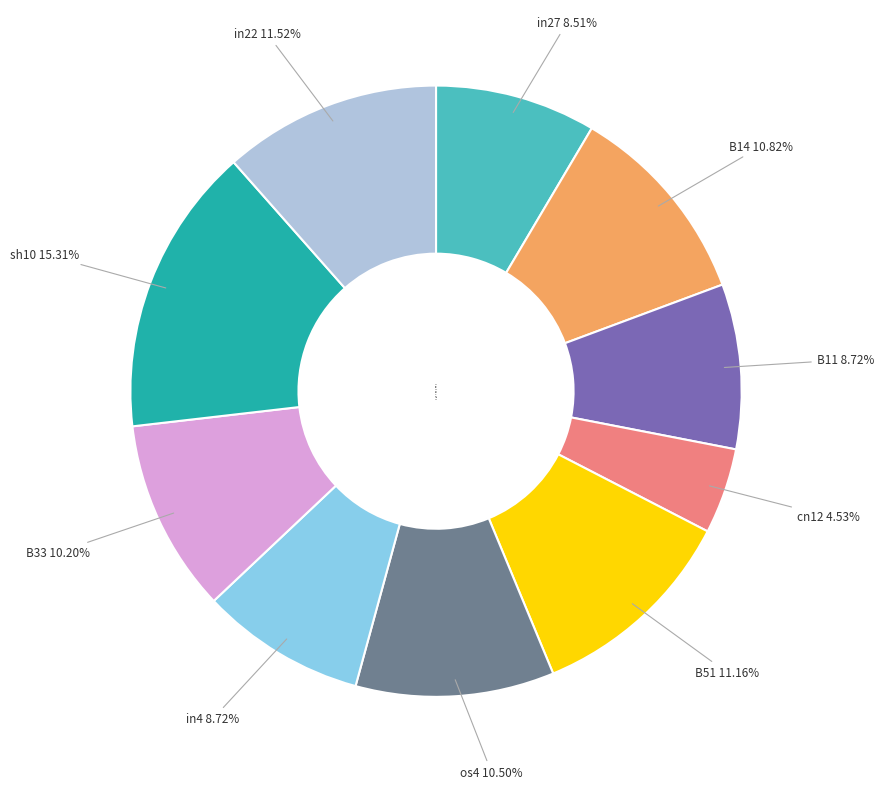

To the nearest percent, what is the combined percentage of B11 and B51?

20%